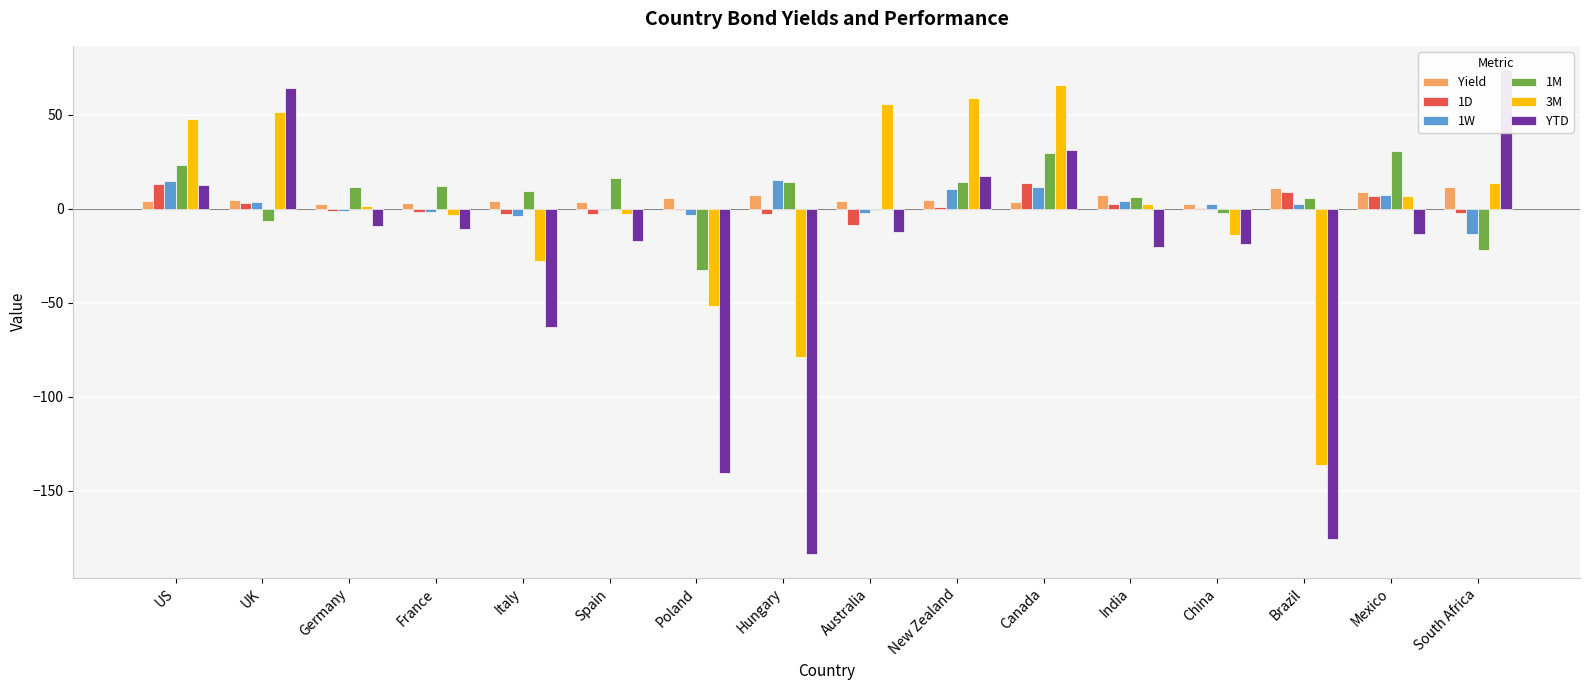

Which has a higher value, Hungary or South Africa?

South Africa